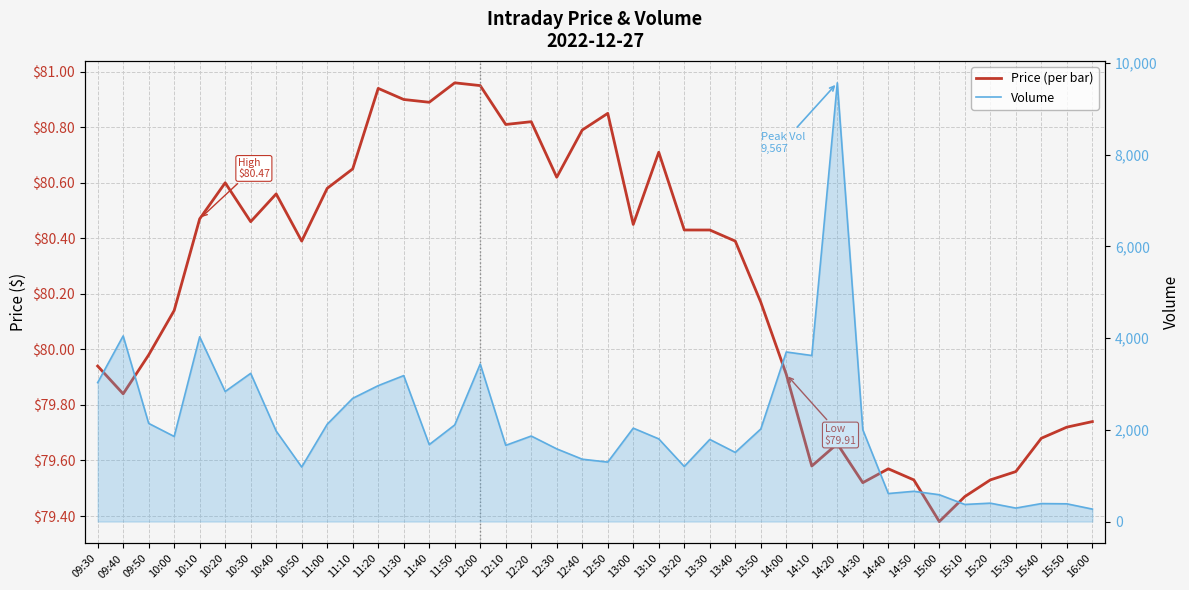

Which category has the lowest value in the Price (per bar) series?

15:00